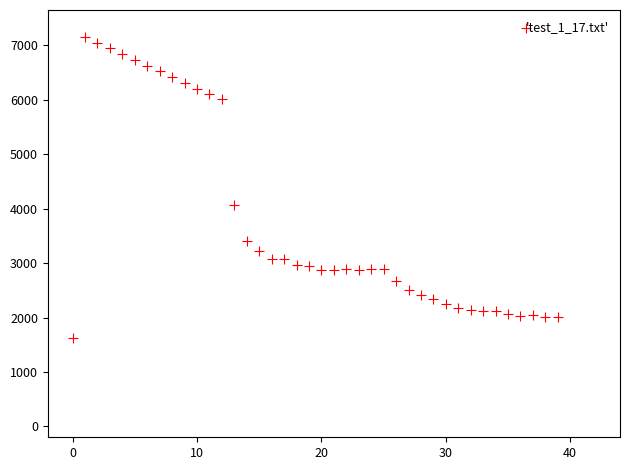

What Y value in the scatter plot is closest to 4381?

4074.5